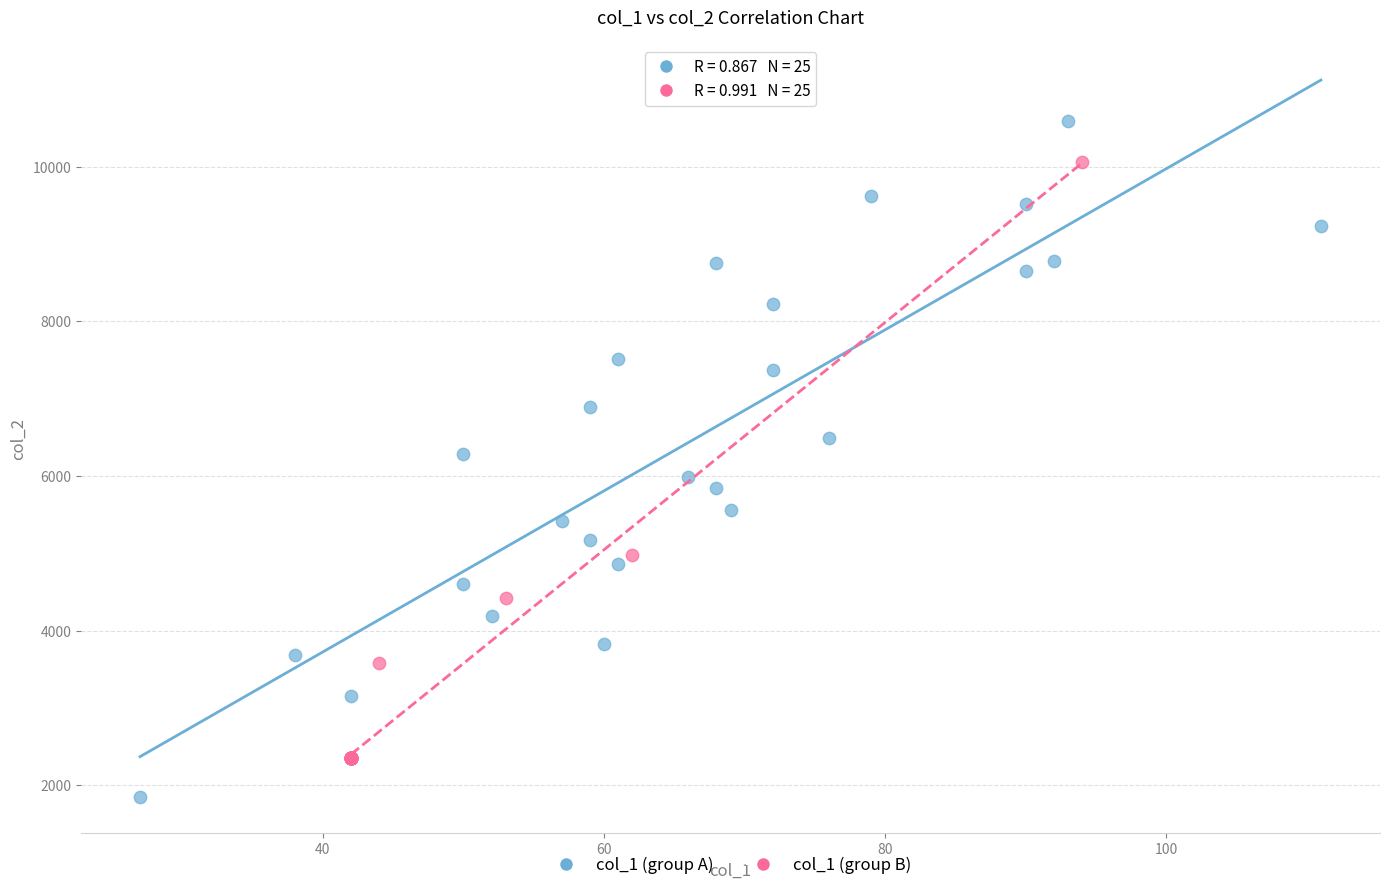

Which series reaches the maximum Y coordinate?

col_1 (group A)